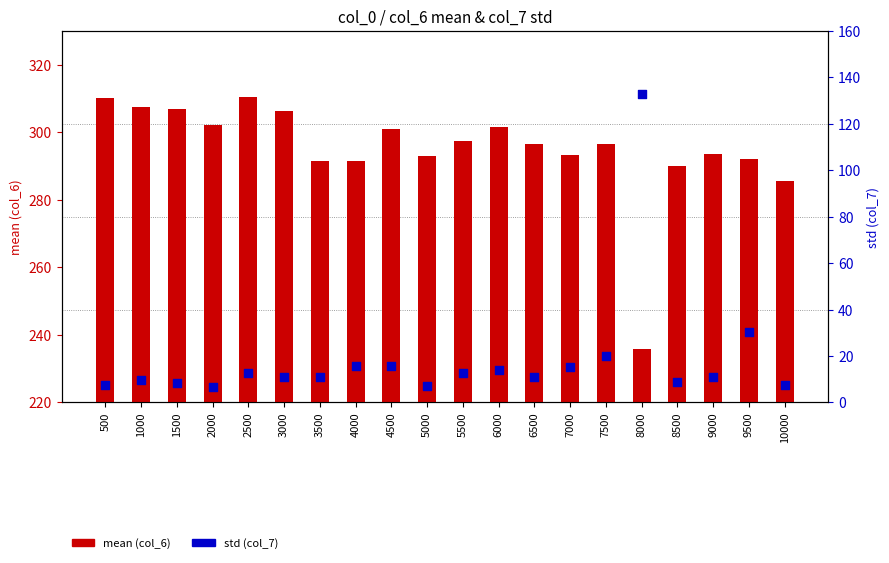

What is the total value across all series at 9500?

322.6